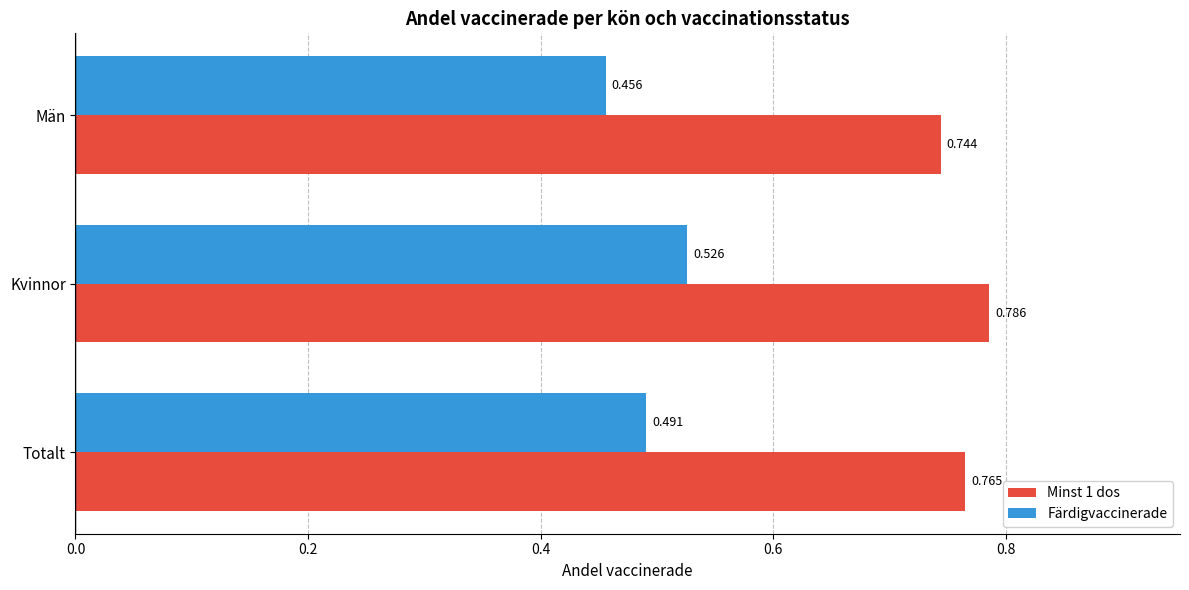

Is the value of Minst 1 dos at Totalt greater than the value of Färdigvaccinerade at Kvinnor?

Yes